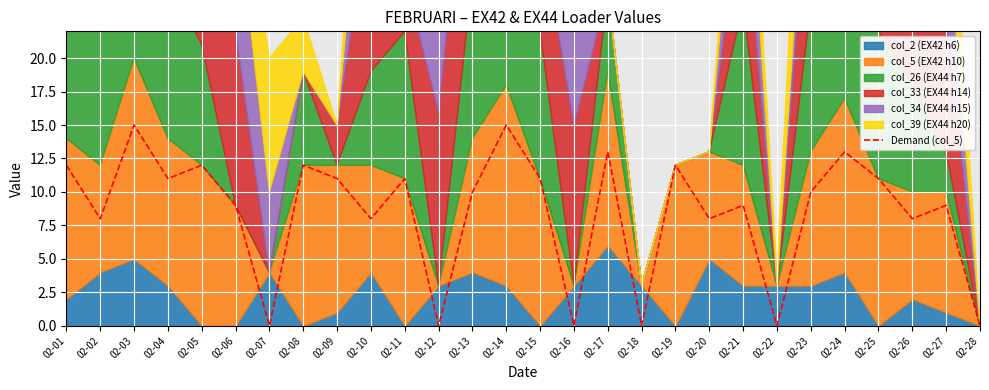

True or false: the data shows 5 at 02-27.

False